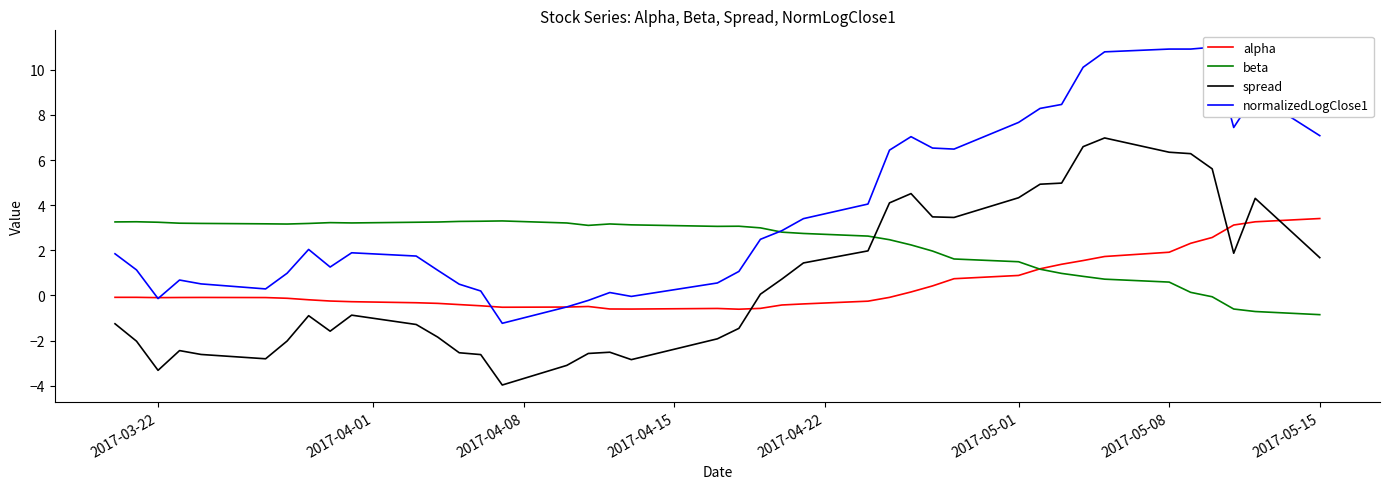

Which series ends up on top after the final intersection of spread and alpha?

alpha